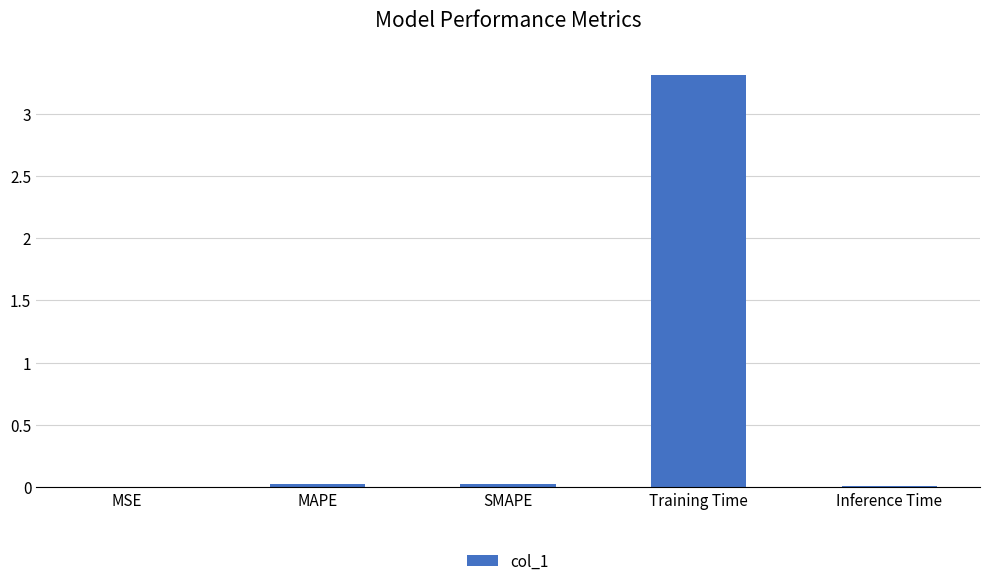

How many distinct data groups are displayed?

1